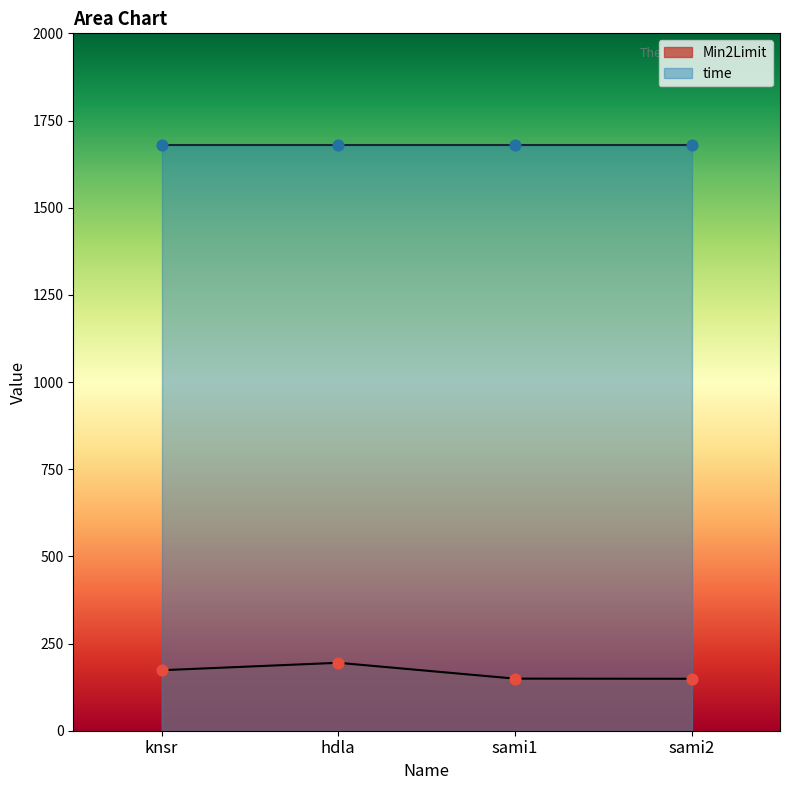

Between sami1 and knsr, which is larger?

knsr